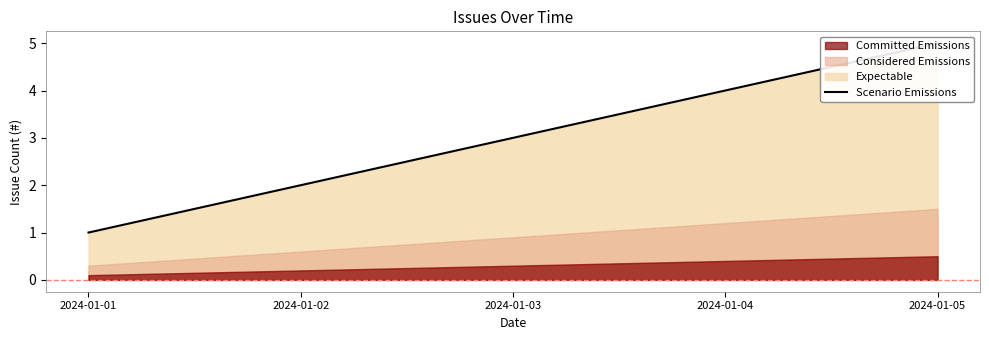

At which category does the chart reach its minimum across all series?

2024-01-01